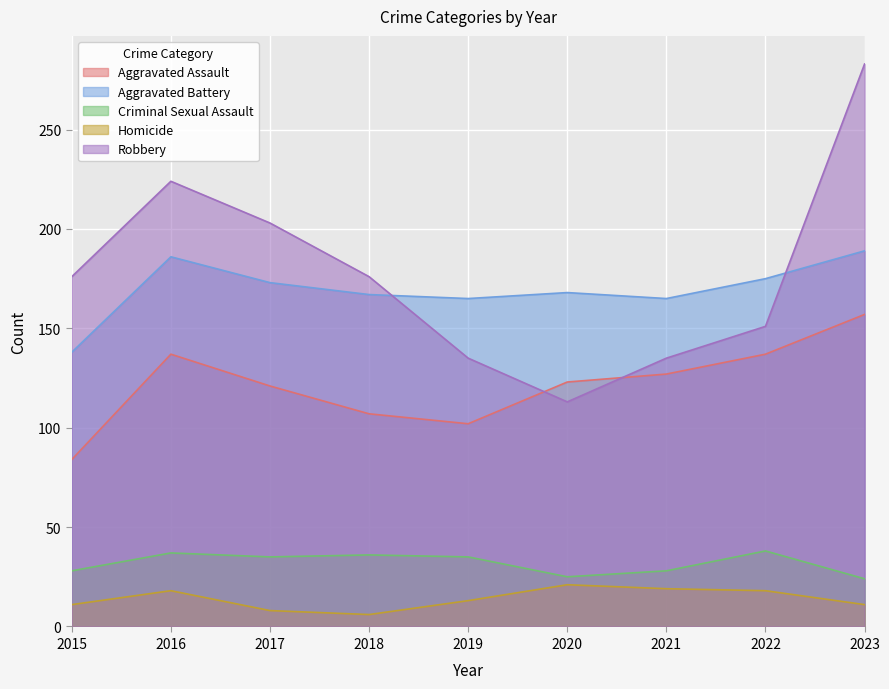

What is the maximum value shown in the chart?

283